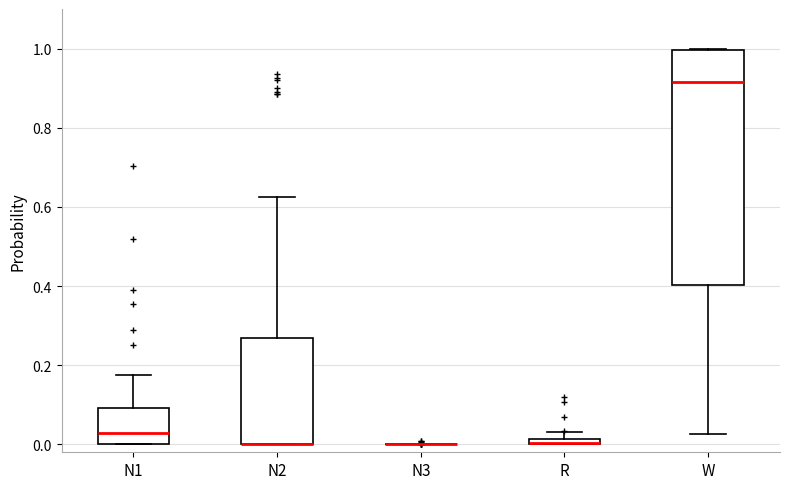

Where does the median line of the box for N1 sit on the y-axis? The values are not printed on the chart, so give them approximately, as read against the axis.

0.02